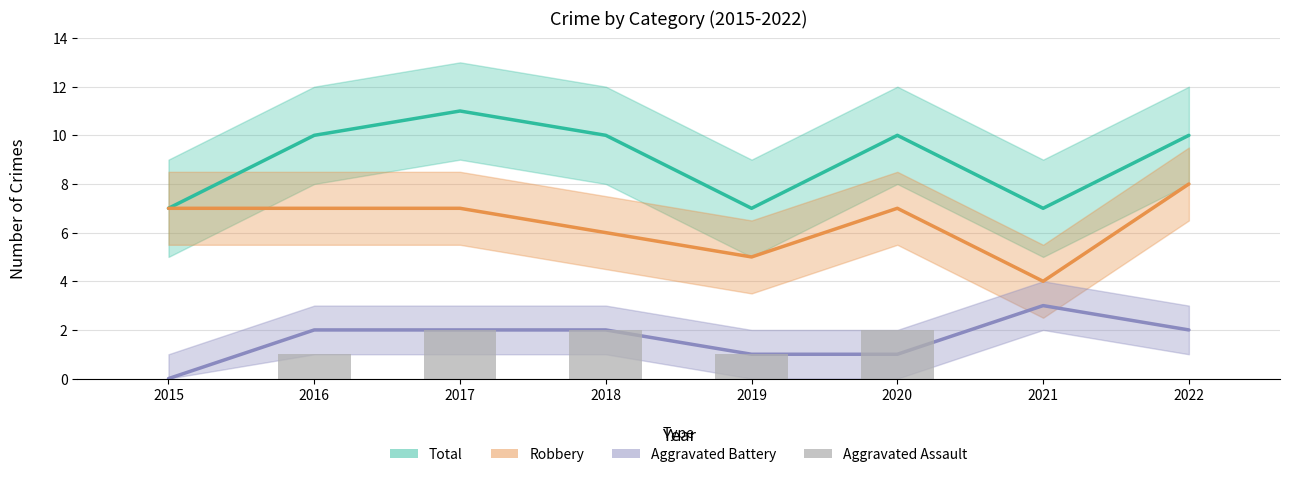

Reading left to right, list all the values displayed in this chart.

Total: 2015=7	2016=10	2017=11	2018=10	2019=7	2020=10	2021=7	2022=10
Robbery: 2015=7	2016=7	2017=7	2018=6	2019=5	2020=7	2021=4	2022=8
Aggravated Battery: 2015=0	2016=2	2017=2	2018=2	2019=1	2020=1	2021=3	2022=2
Aggravated Assault: 2015=0	2016=1	2017=2	2018=2	2019=1	2020=2	2021=0	2022=0